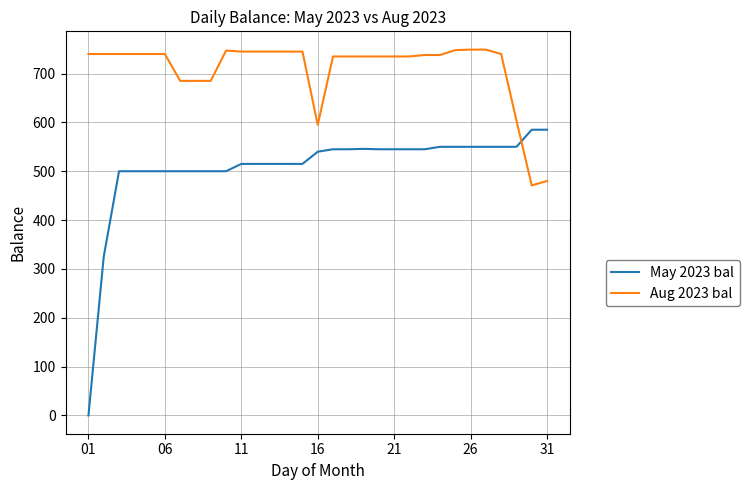

Which series has the largest range (max minus min)?

May 2023 bal